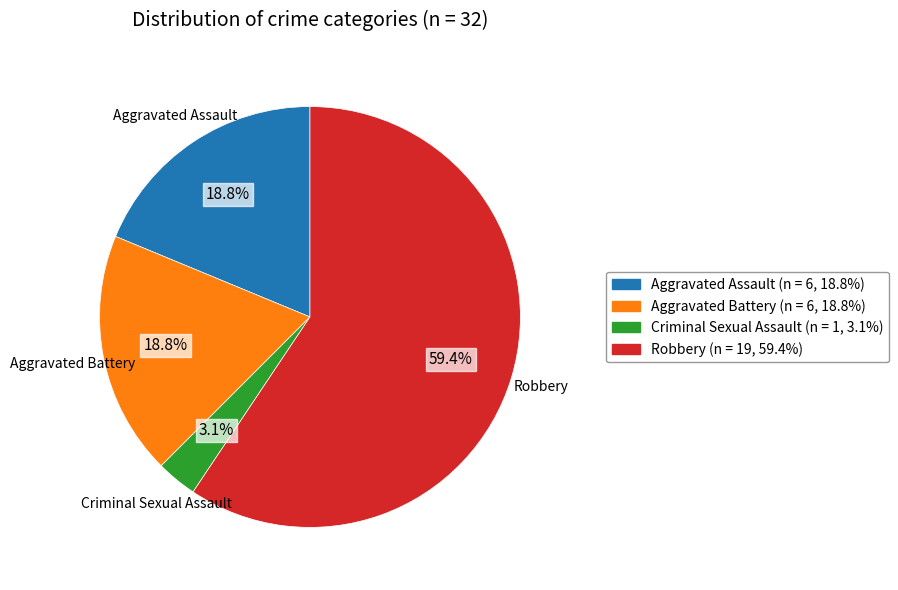

Which has a higher value, Robbery or Criminal Sexual Assault?

Robbery